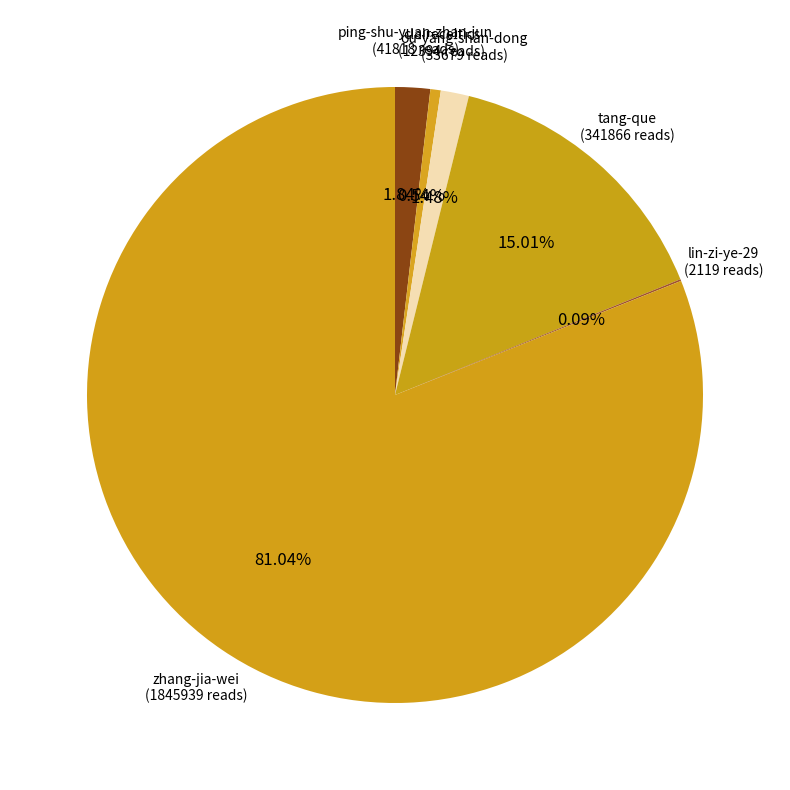

What percentage is the claireceltics slice, to the nearest percent?

1%